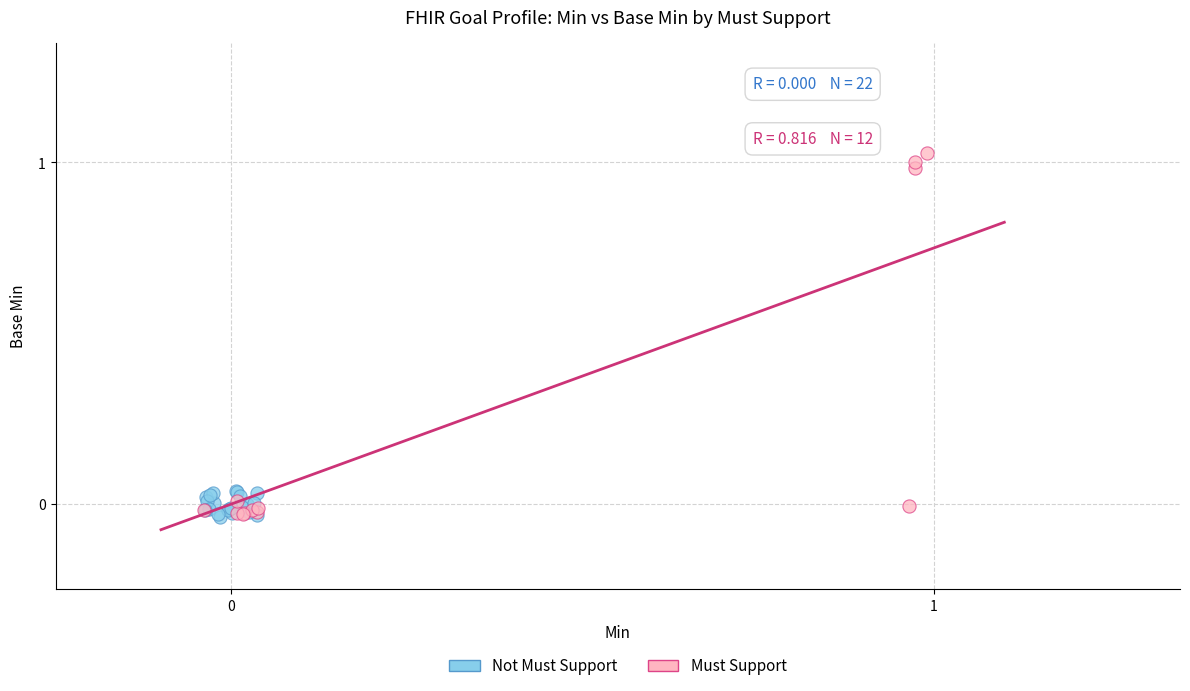

What are all the series names shown in the legend?

Not Must Support, Must Support